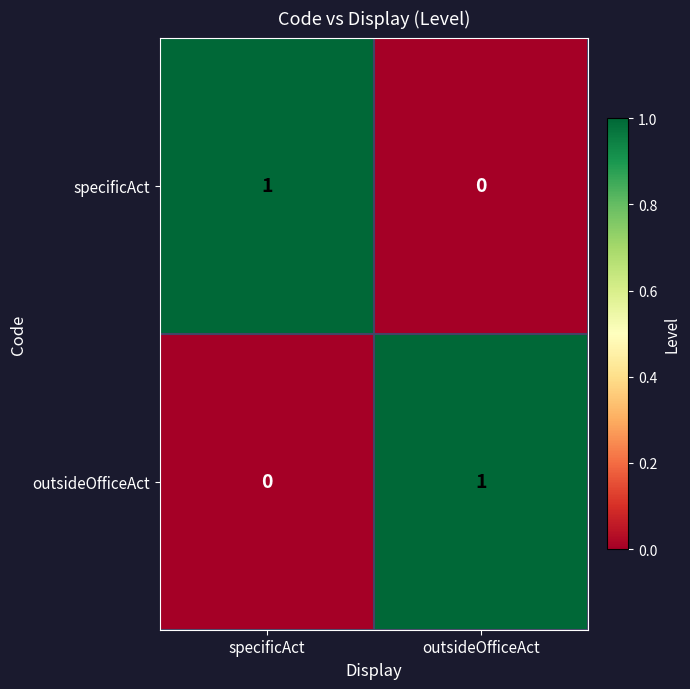

Where is specificAct nearest to the value 0?

outsideOfficeAct